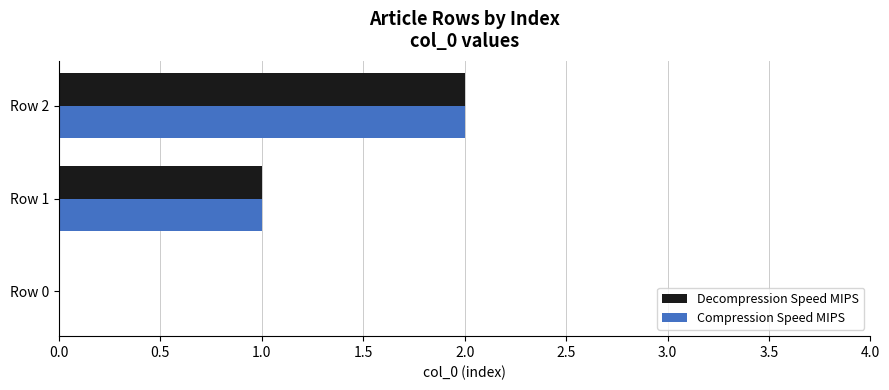

Is it true that Decompression Speed MIPS equals 1 at Row 2?

False